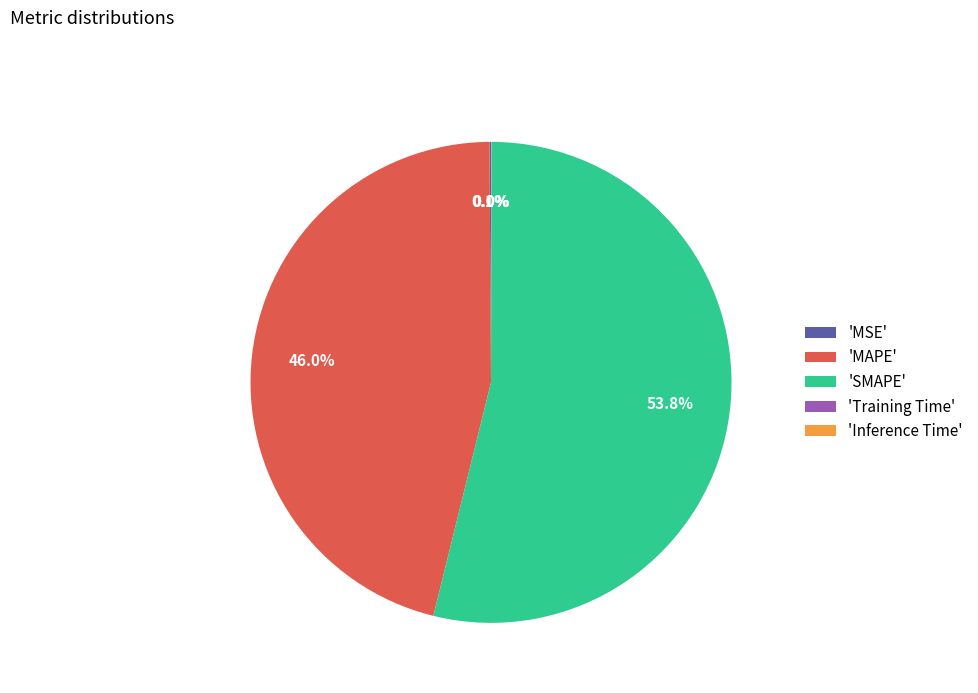

Which has a higher value, 'MAPE' or 'SMAPE'?

'SMAPE'